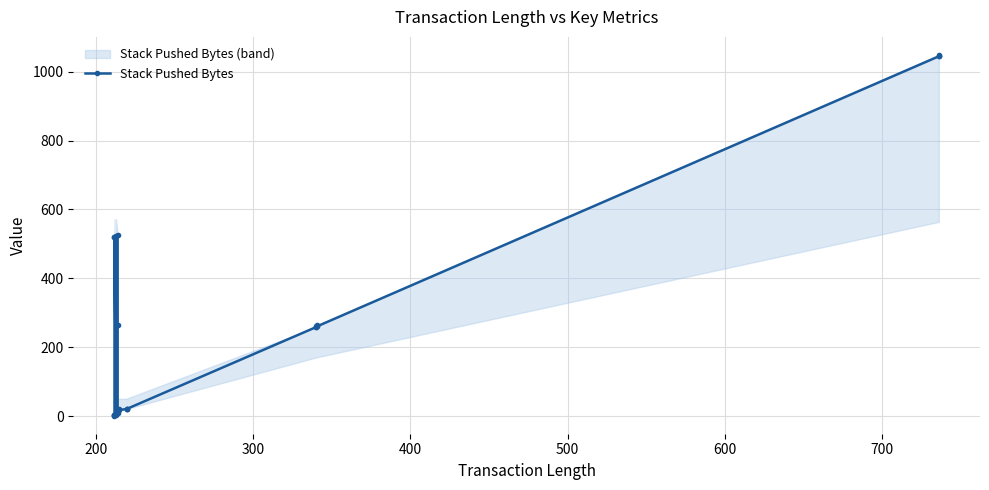

True or false: there are more than 2 points higher than both neighbors.

True